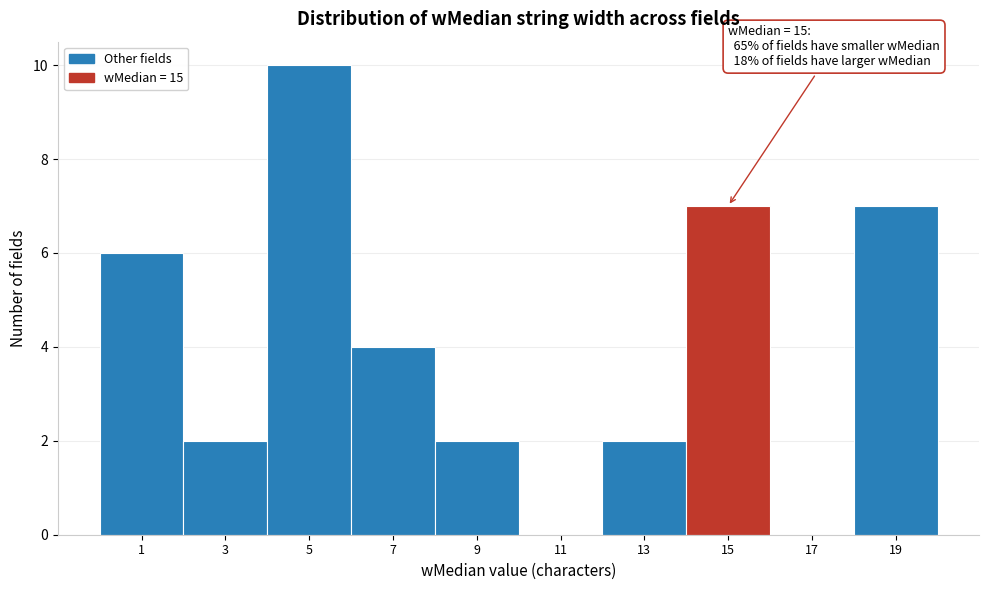

Reading left to right, what are all the values shown in this chart?

1=6	3=2	5=10	7=4	9=2	11=0	13=2	15=7	17=0	19=7